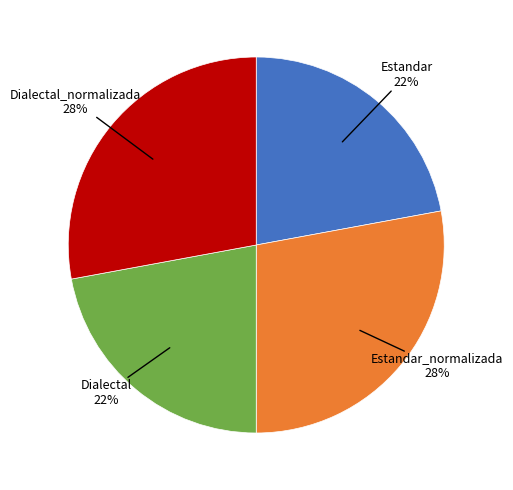

To the nearest percent, what is the average slice percentage?

25%